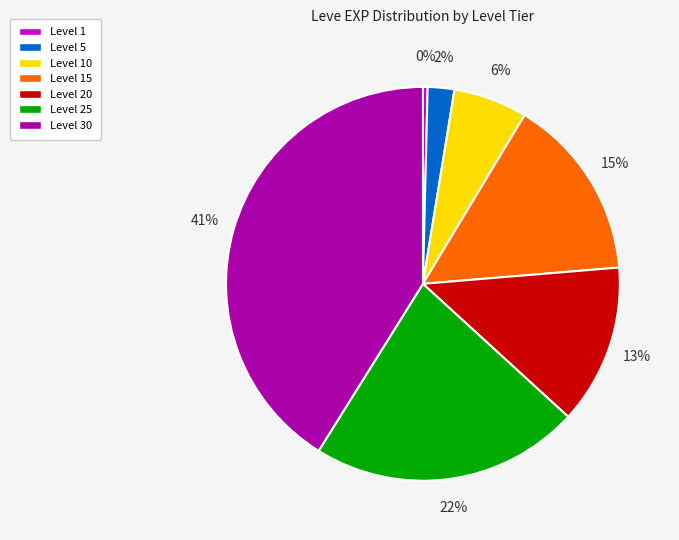

Is there a majority slice in this chart?

No